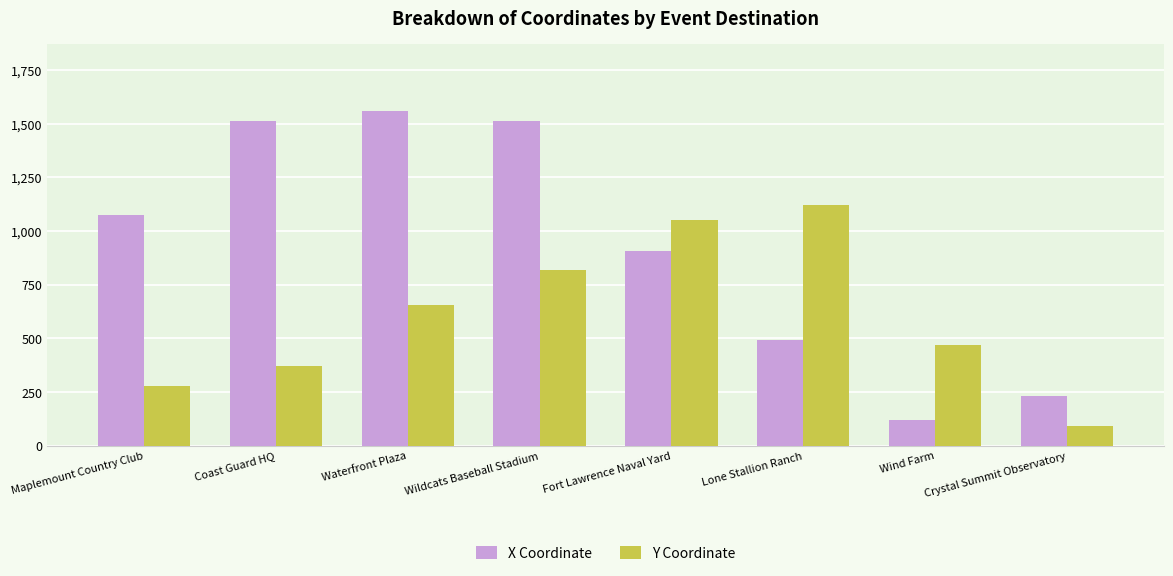

At Wind Farm, list the series in order from largest to smallest.

Y Coordinate, X Coordinate